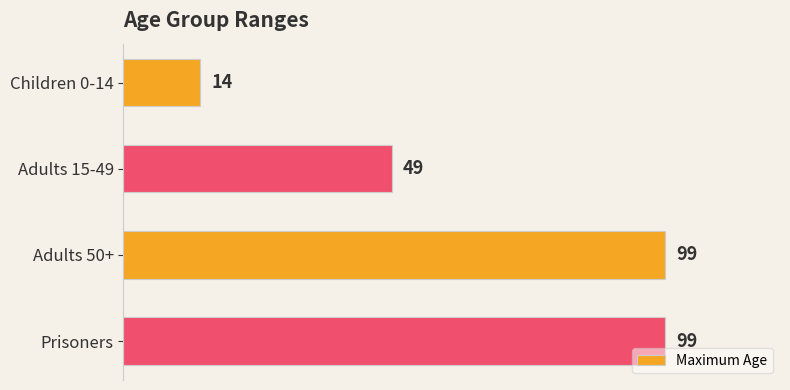

Where is the data nearest to the value 56?

Adults 15-49